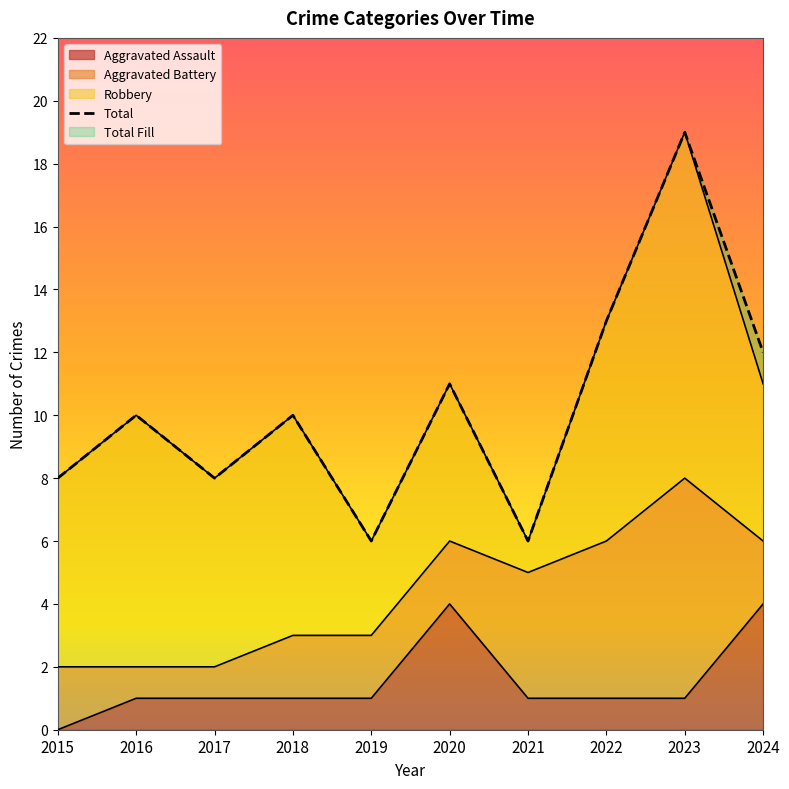

List the labels in order of Aggravated Assault value, largest first.

2020, 2024, 2016, 2017, 2018, 2019, 2021, 2022, 2023, 2015